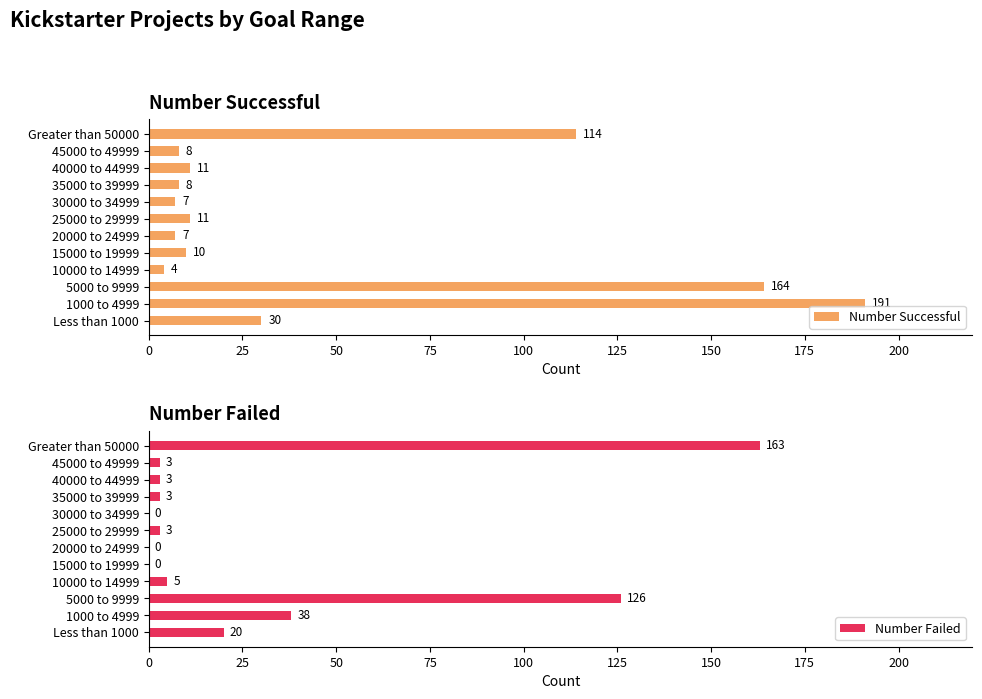

Where is Number Successful nearest to the value 97?

Greater than 50000